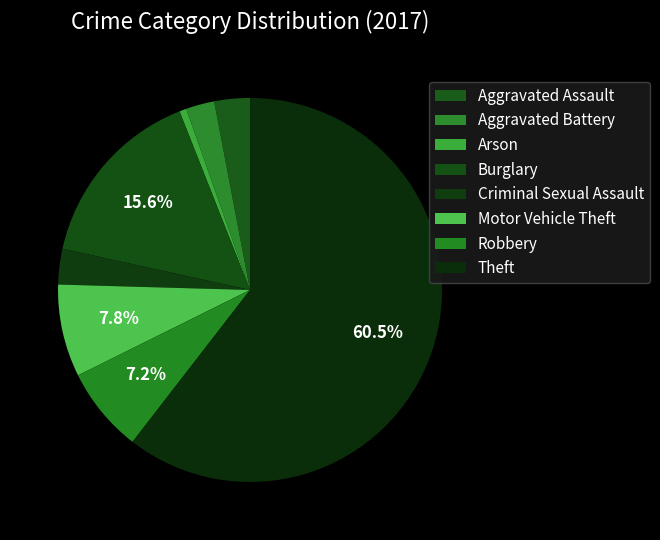

How many slices are in this pie chart?

8